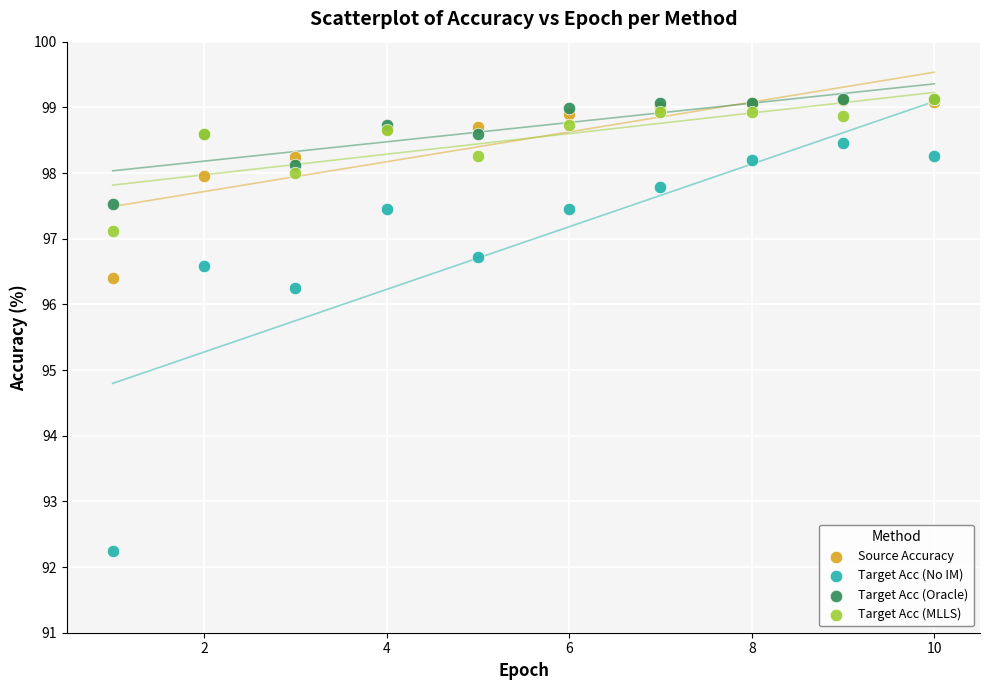

In the Target Acc (No IM) series, what Y value is closest to 95?

96.3